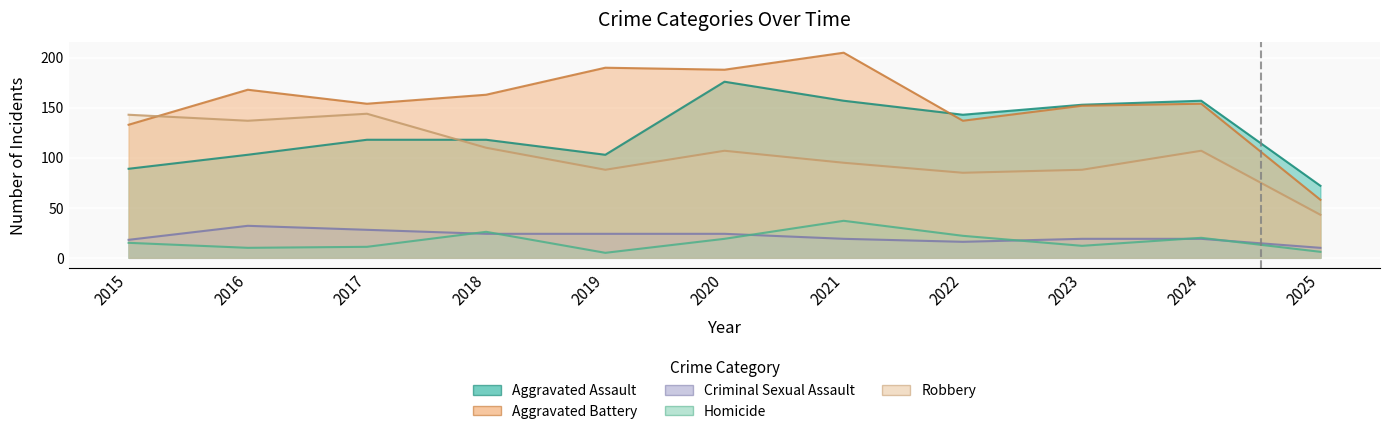

Which series has the largest range (max minus min)?

Aggravated Battery